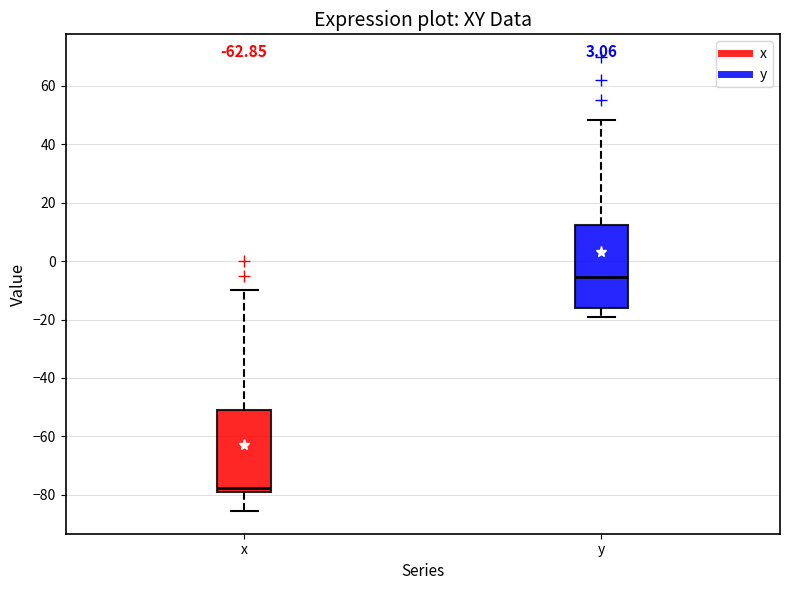

Reading left to right, read every box against the y-axis: the position of its median line, the range the box covers, and the ends of its whiskers. The values are not printed on the chart, so give them approximately, as read against the axis.

x: median -78, box -80 to -50, whiskers -86 to -10
y: median -6, box -16 to 12, whiskers -18 to 48